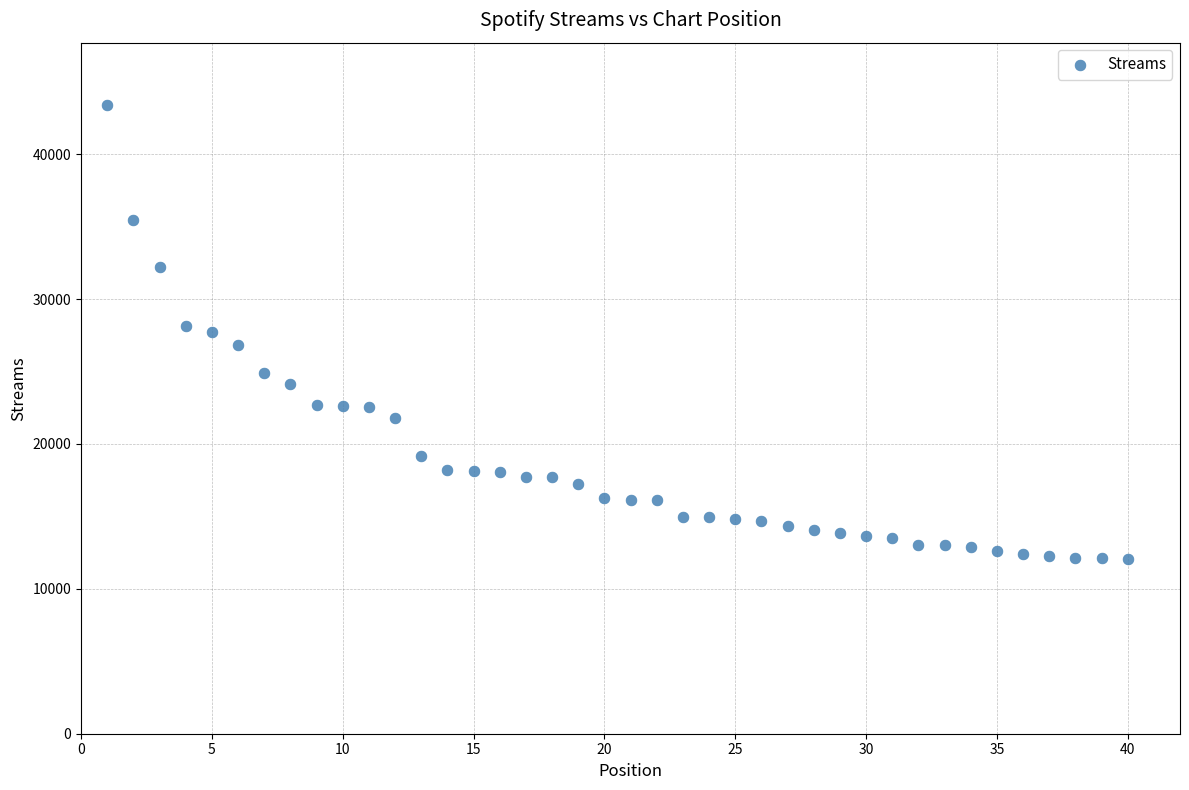

What is the range of X values (max minus min)?

39